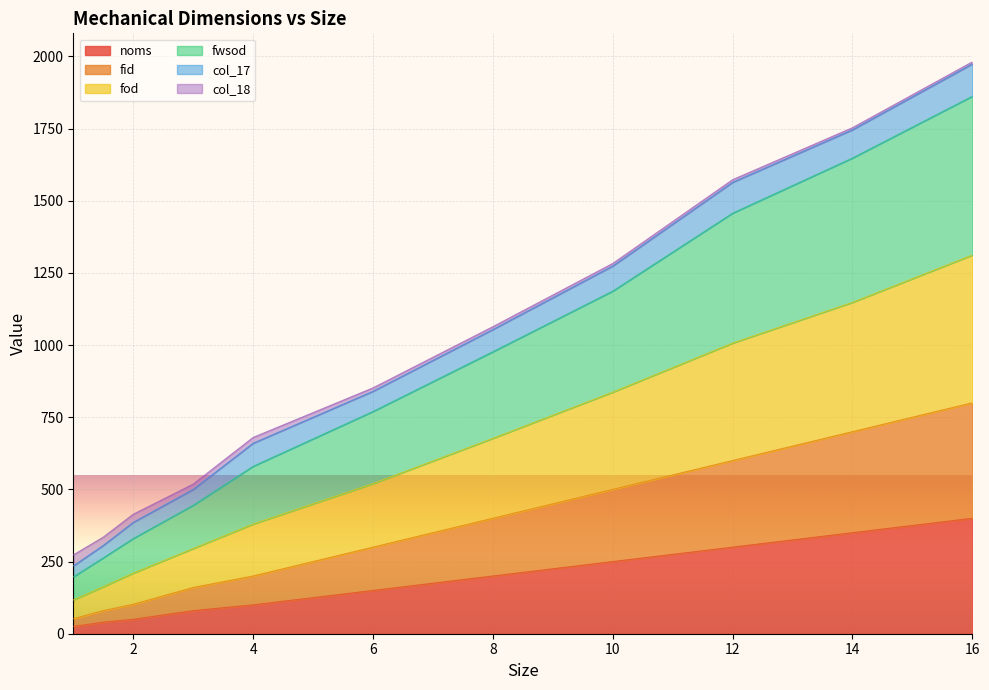

Where does the noms series first go above 150?

8